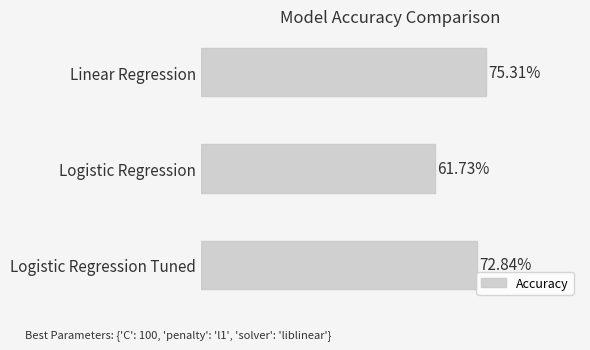

Where is the data nearest to the value 68?

Logistic Regression Tuned